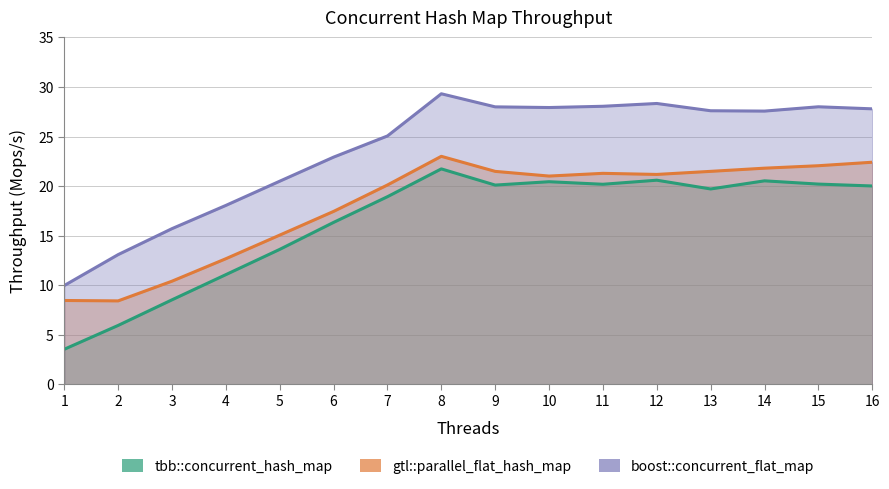

True or false: gtl::parallel_flat_hash_map and tbb::concurrent_hash_map cross at least once.

False